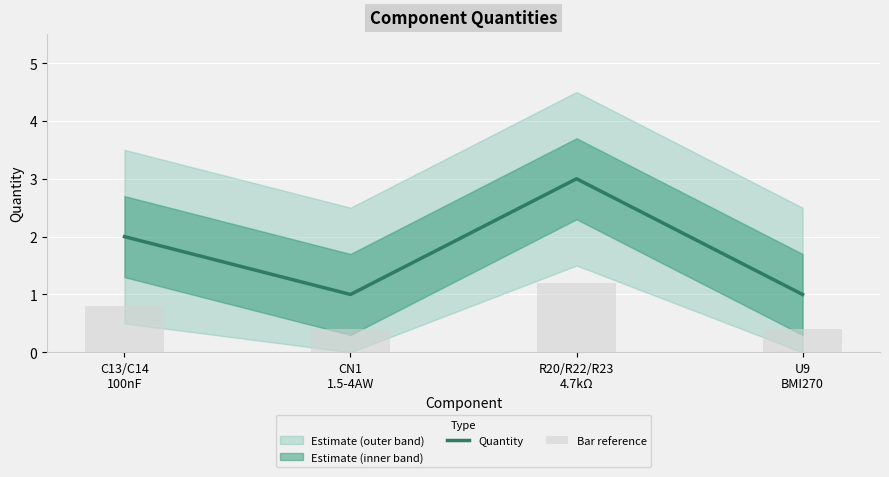

Between R20/R22/R23
4.7kΩ and U9
BMI270, which is larger?

R20/R22/R23
4.7kΩ